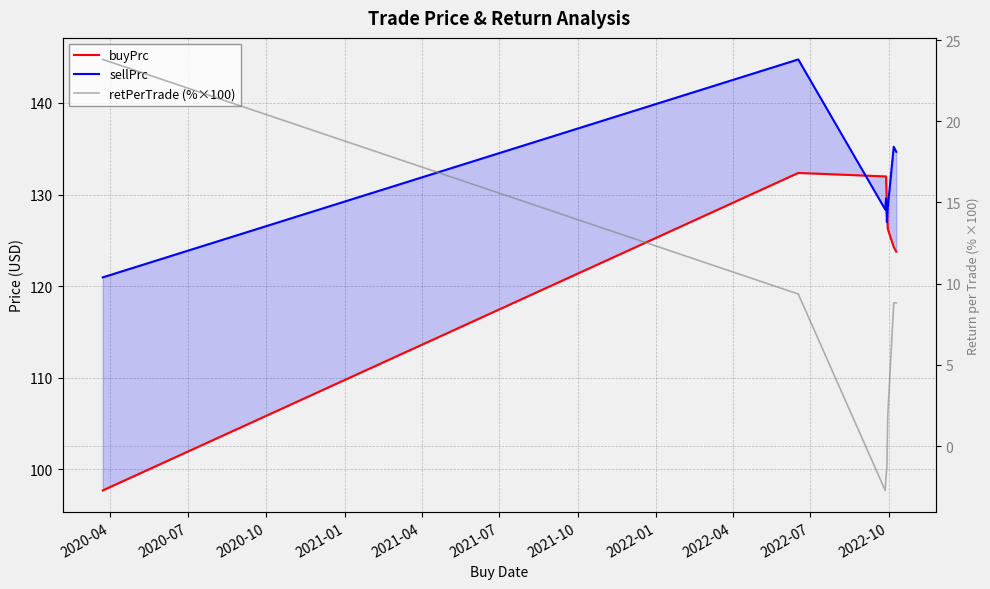

How many values in retPerTrade (%×100) are below zero?

3